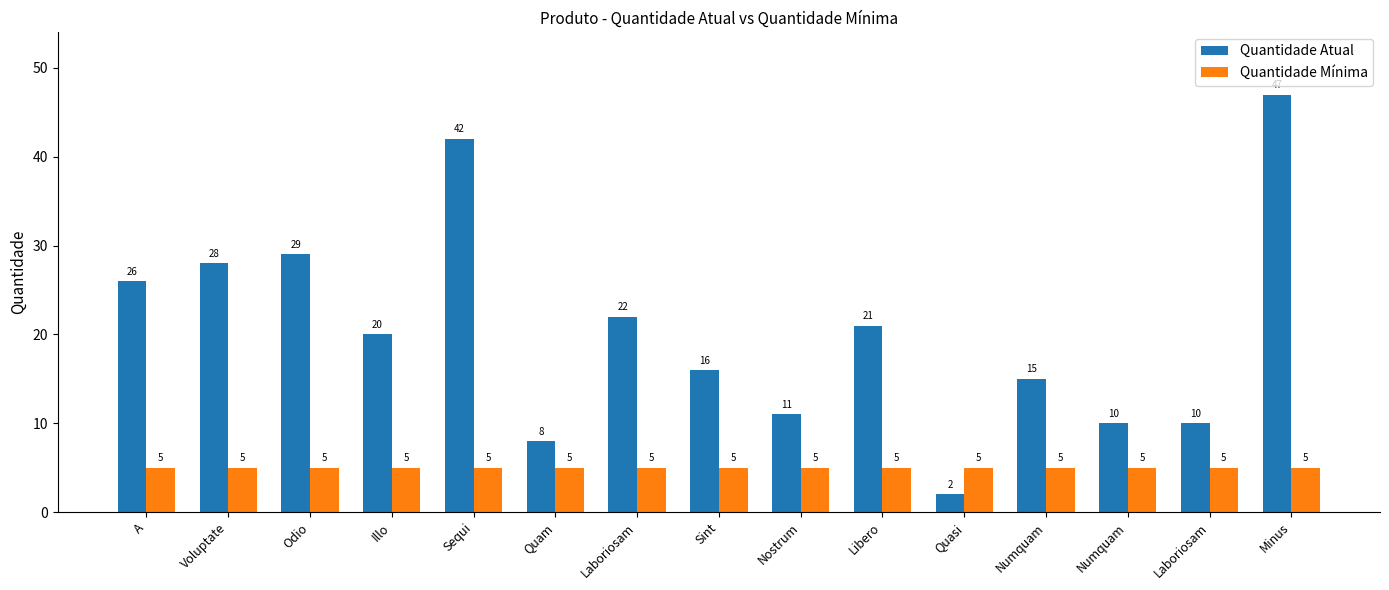

Reading right to left, list all the values displayed in this chart.

Quantidade Atual: 47	10	10	15	2	21	11	16	22	8	42	20	29	28	26
Quantidade Mínima: 5	5	5	5	5	5	5	5	5	5	5	5	5	5	5